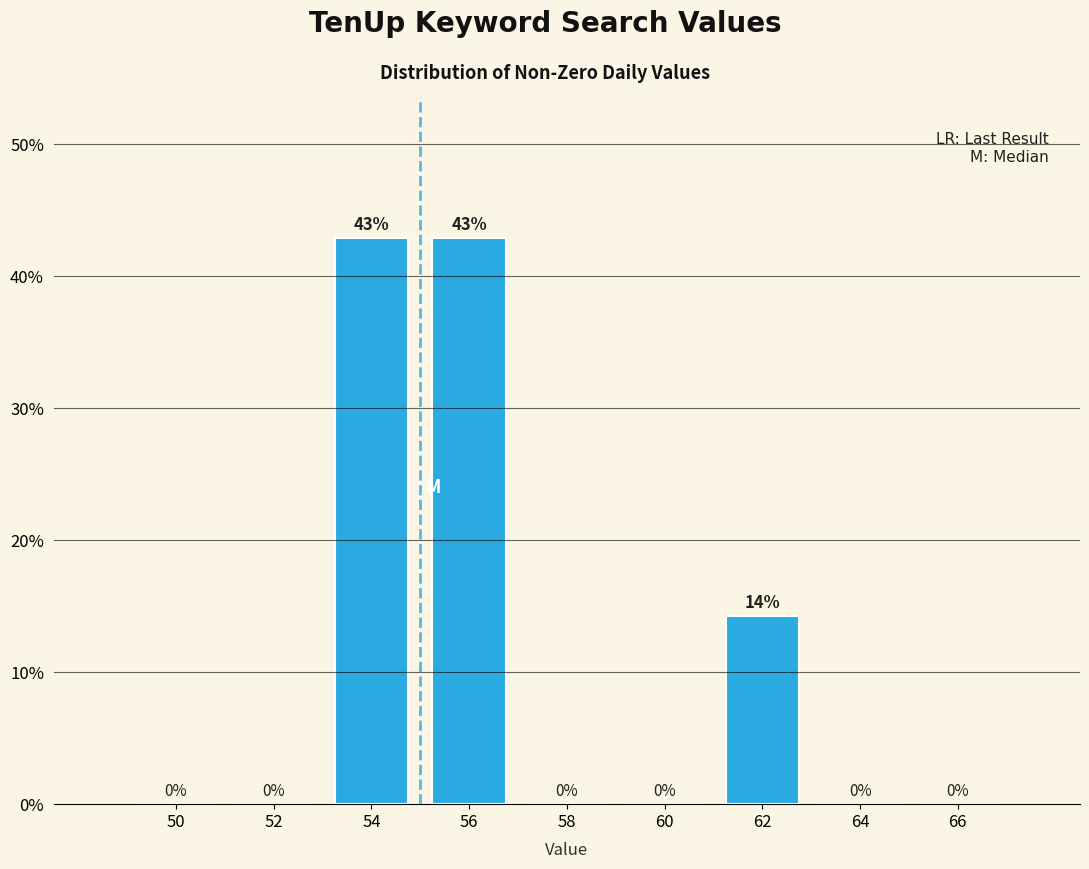

True or false: the data shows 0.0 at 66.

True